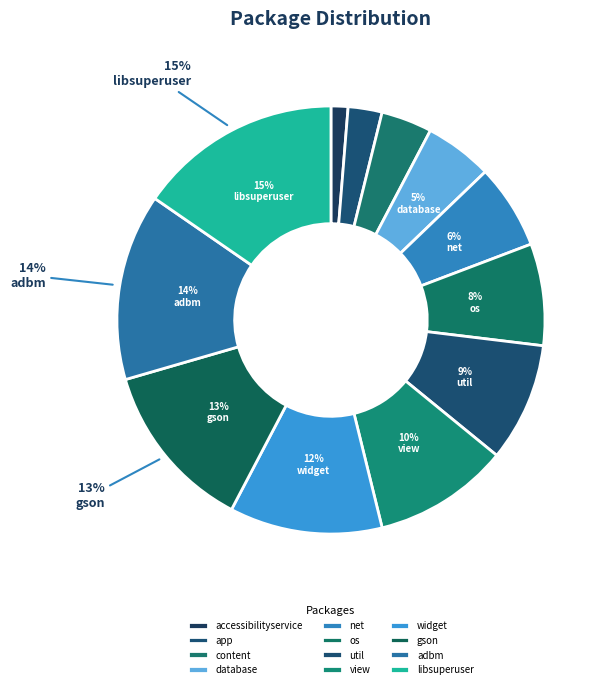

How many segments does this pie chart have?

12